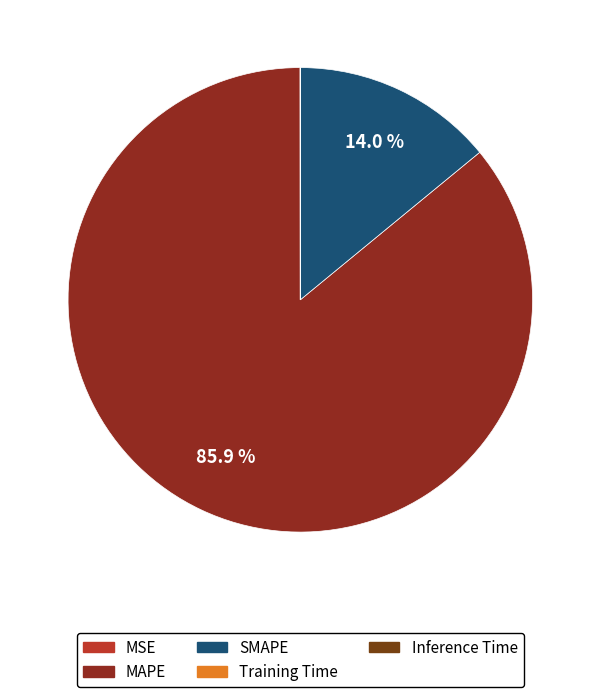

To the nearest percent, what is the difference between the largest and smallest slice percentages?

86%